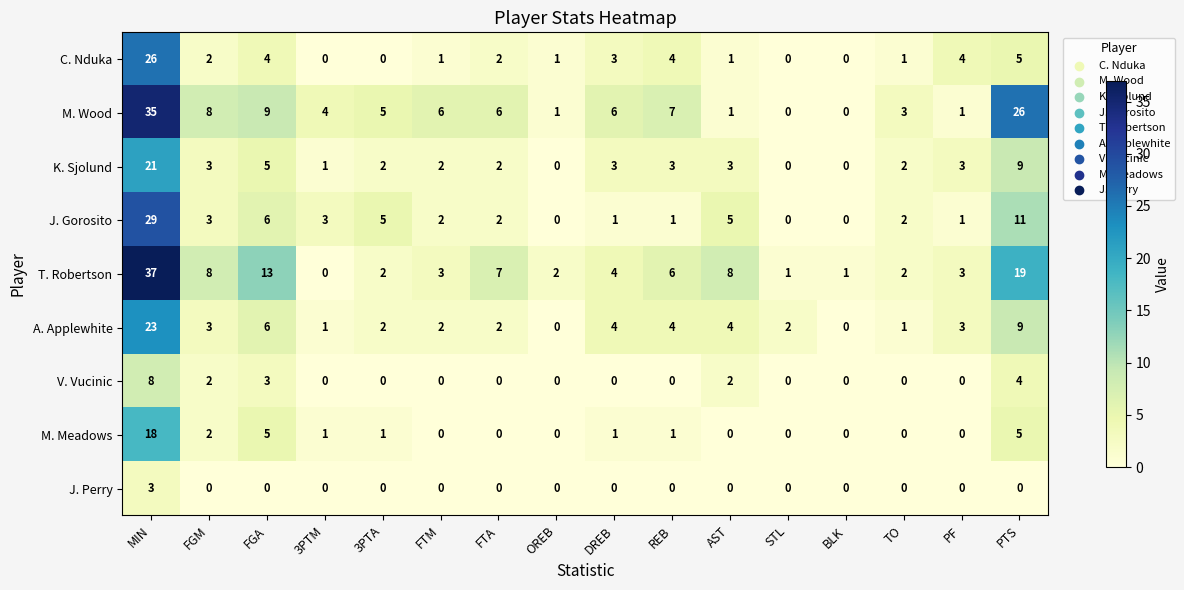

Where is A. Applewhite nearest to the value 11?

PTS